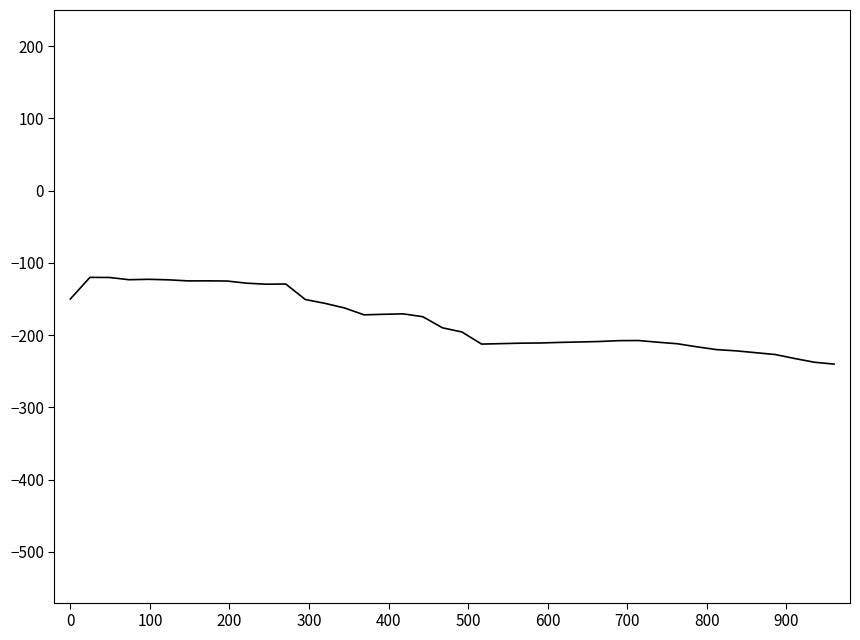

What is the difference between the maximum and minimum values?

120.0